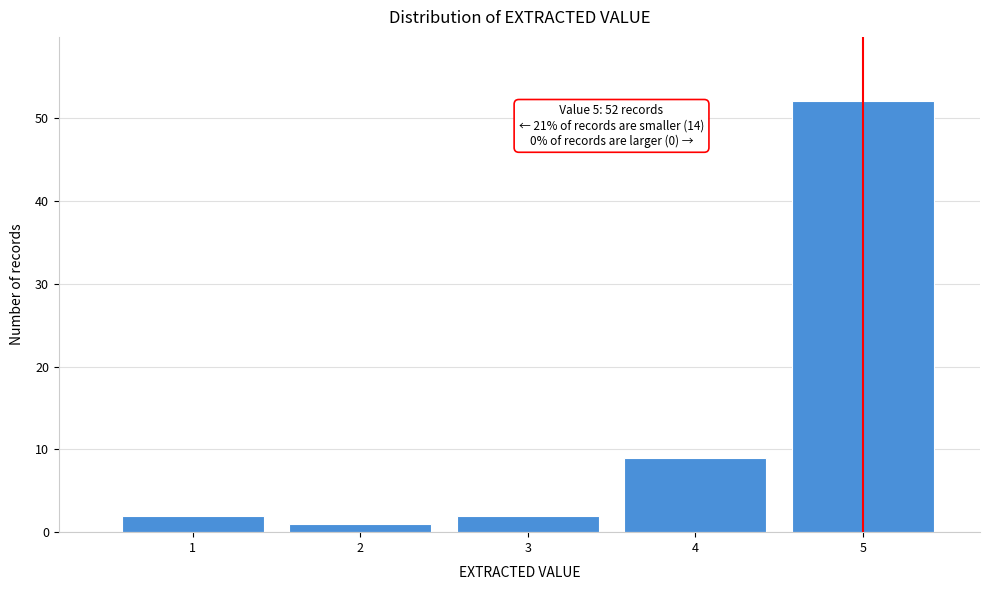

Reading left to right, what are all the values shown in this chart?

1=2	2=1	3=2	4=9	5=52